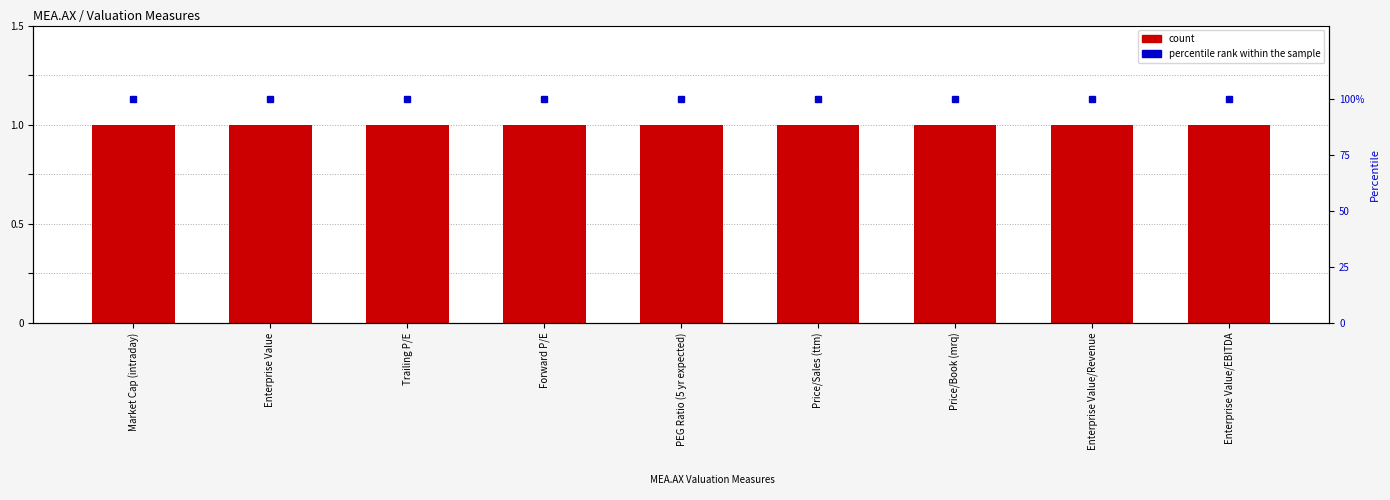

What is the minimum value shown in the chart?

1